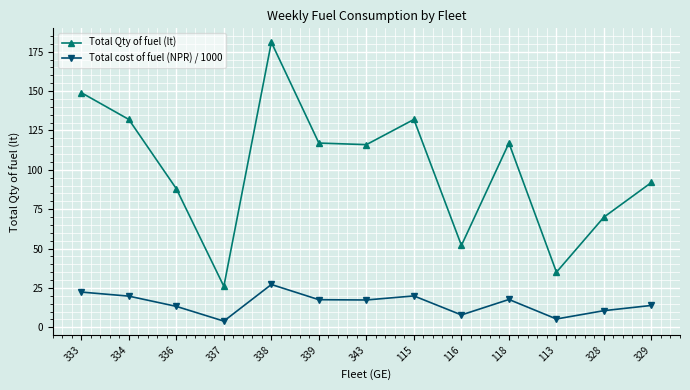

Rank the series by their average value, from lowest to highest.

Total cost of fuel (NPR) / 1000, Total Qty of fuel (lt)